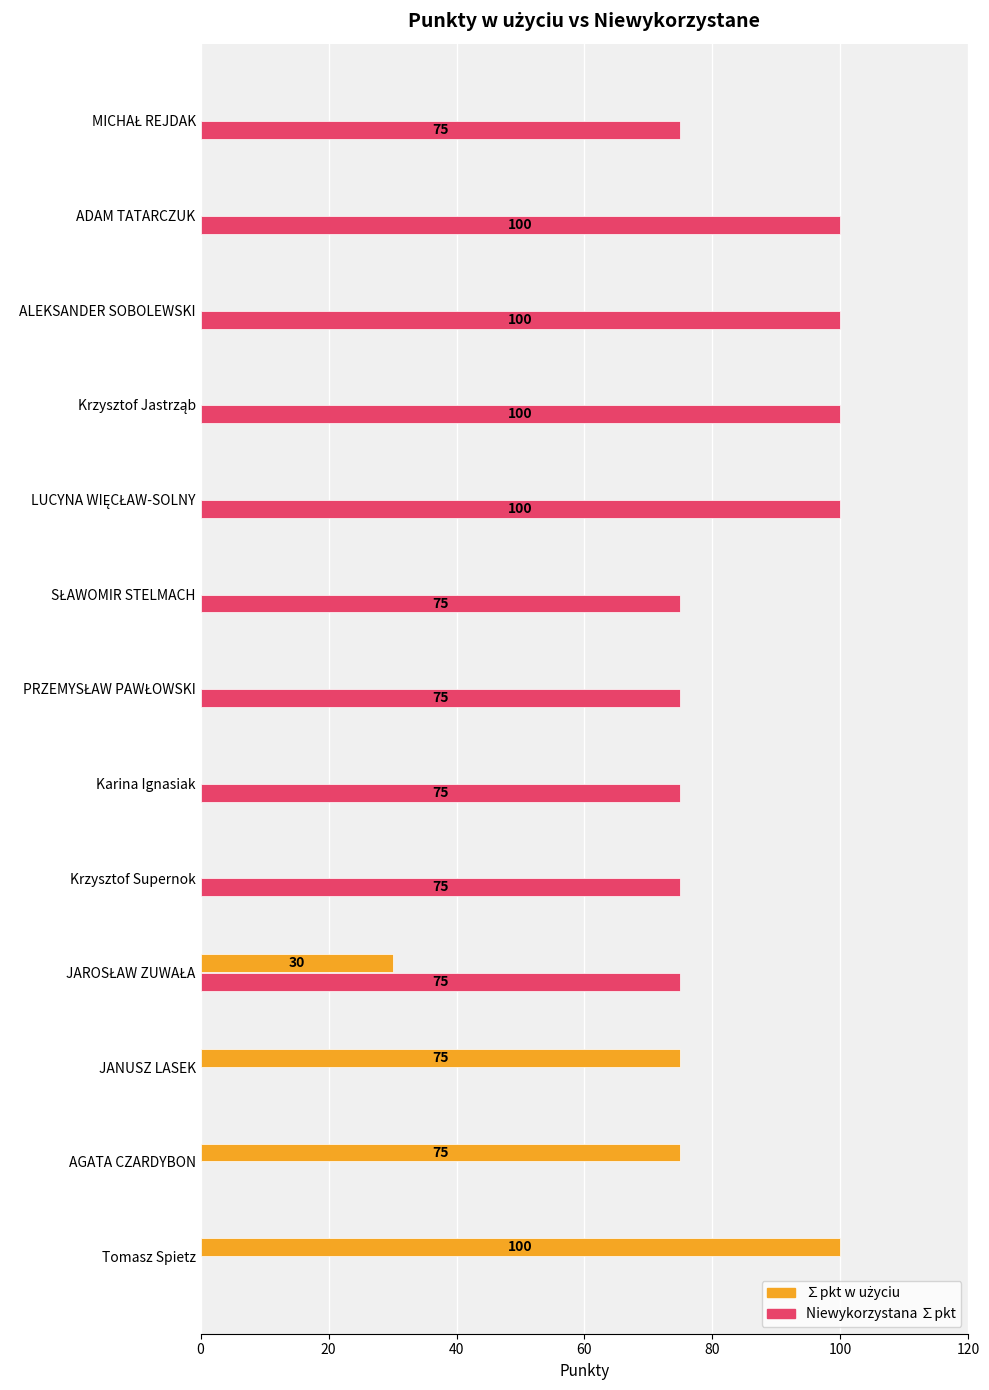

How many Niewykorzystana ∑pkt values are between 75 and 100?

10